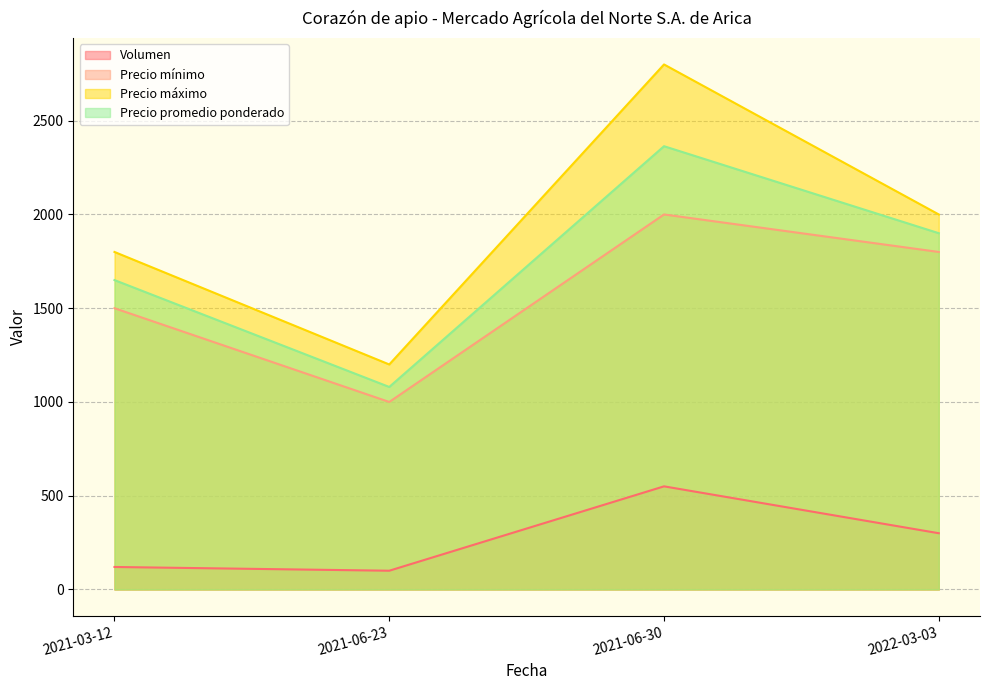

Does the chart display data point markers on the line(s)?

No